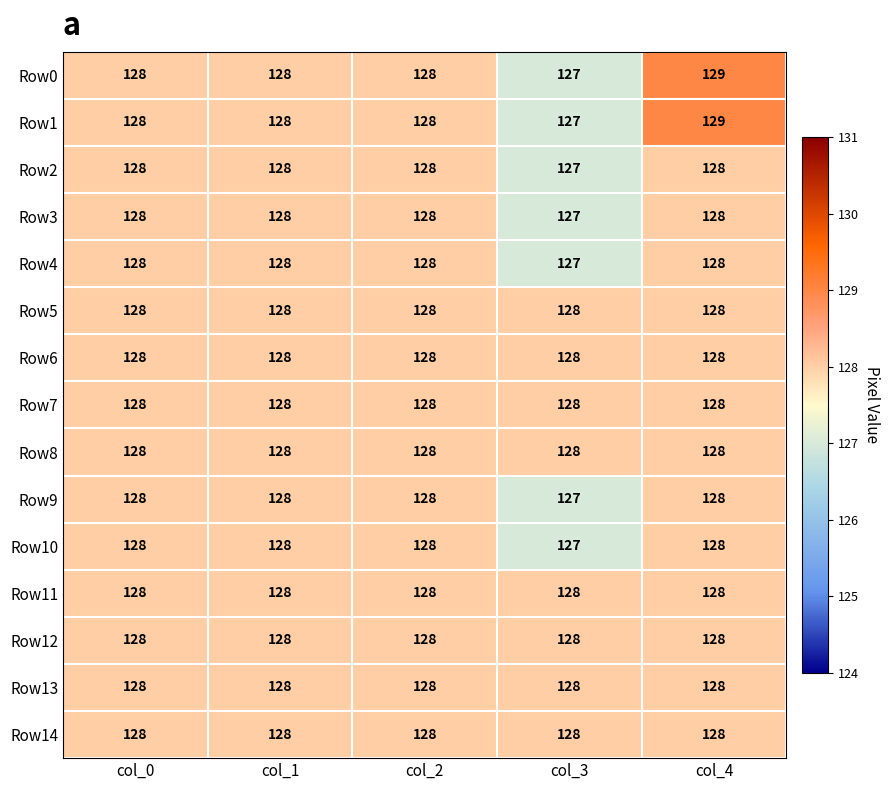

What is the sum of all Row2 values?

639